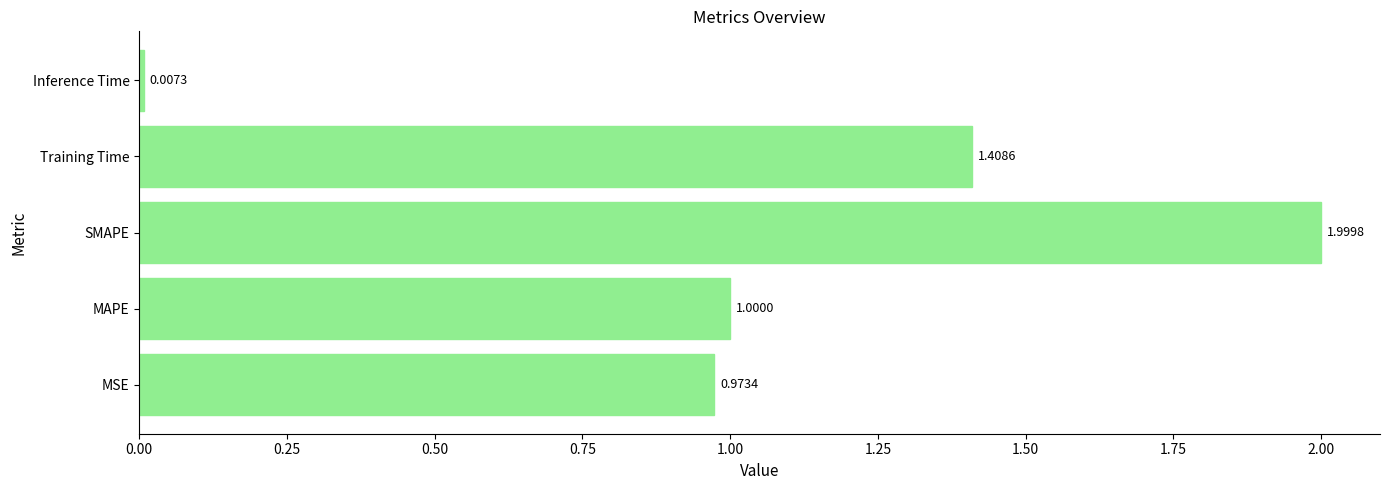

What is the sum of the values at MSE and SMAPE?

3.0